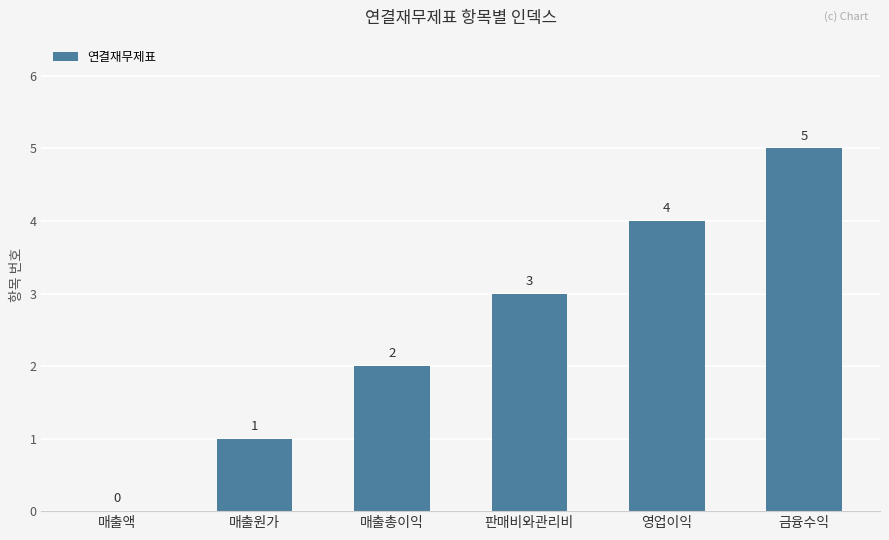

The value at 매출액 is 0. True or false?

True